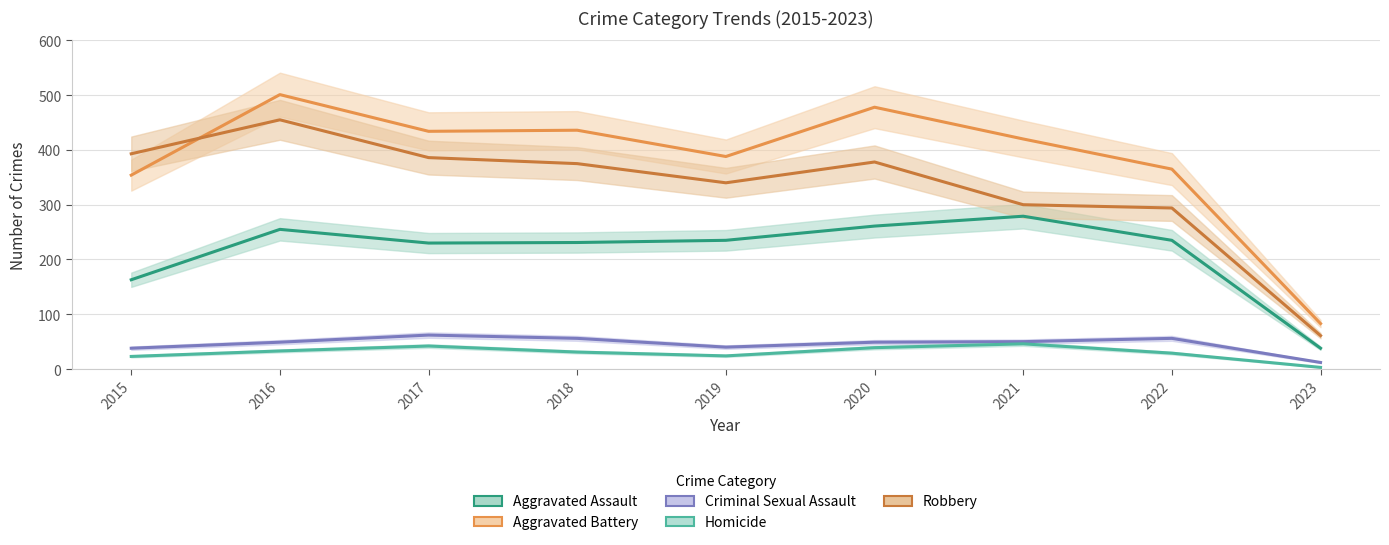

Rank the series by their maximum value, from highest to lowest.

Aggravated Battery, Robbery, Aggravated Assault, Criminal Sexual Assault, Homicide